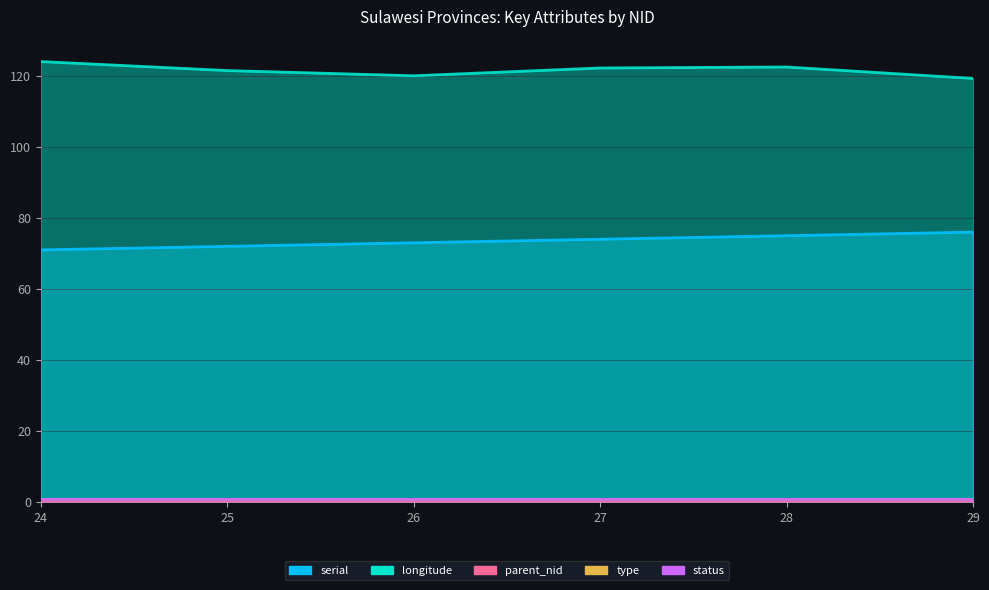

True or false: type and longitude cross at least once.

False